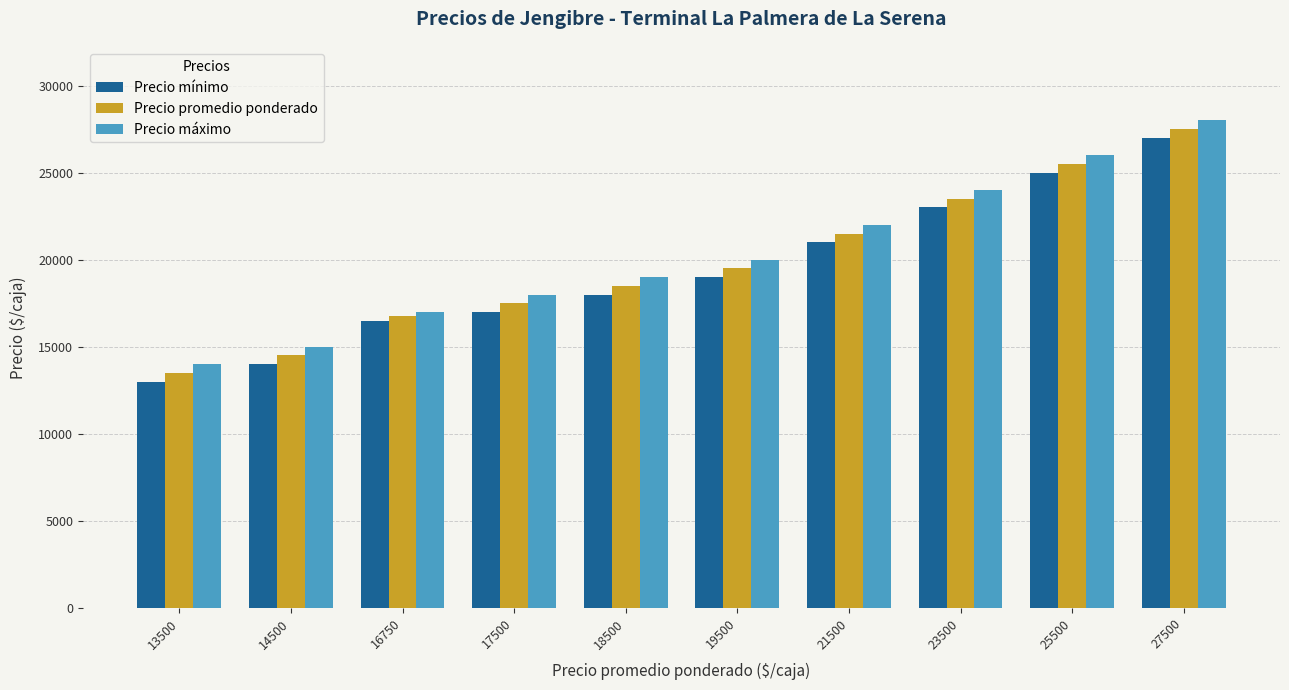

Does the chart contain stacked bars?

No